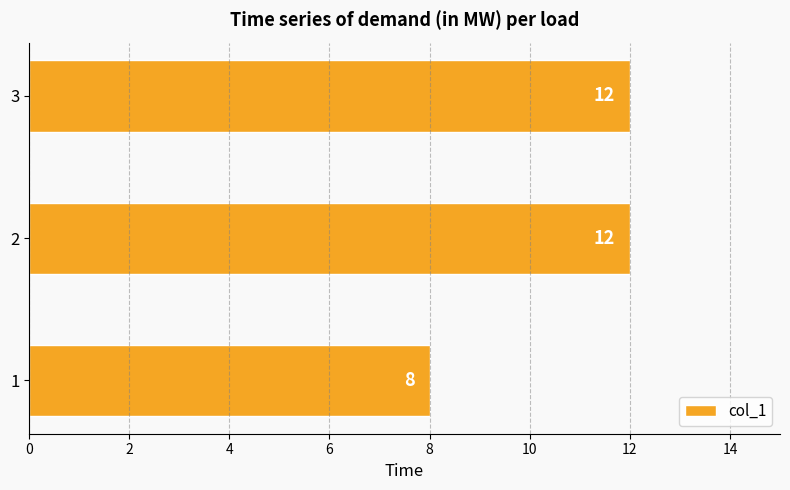

Is it true that the value at 2 is 12?

True